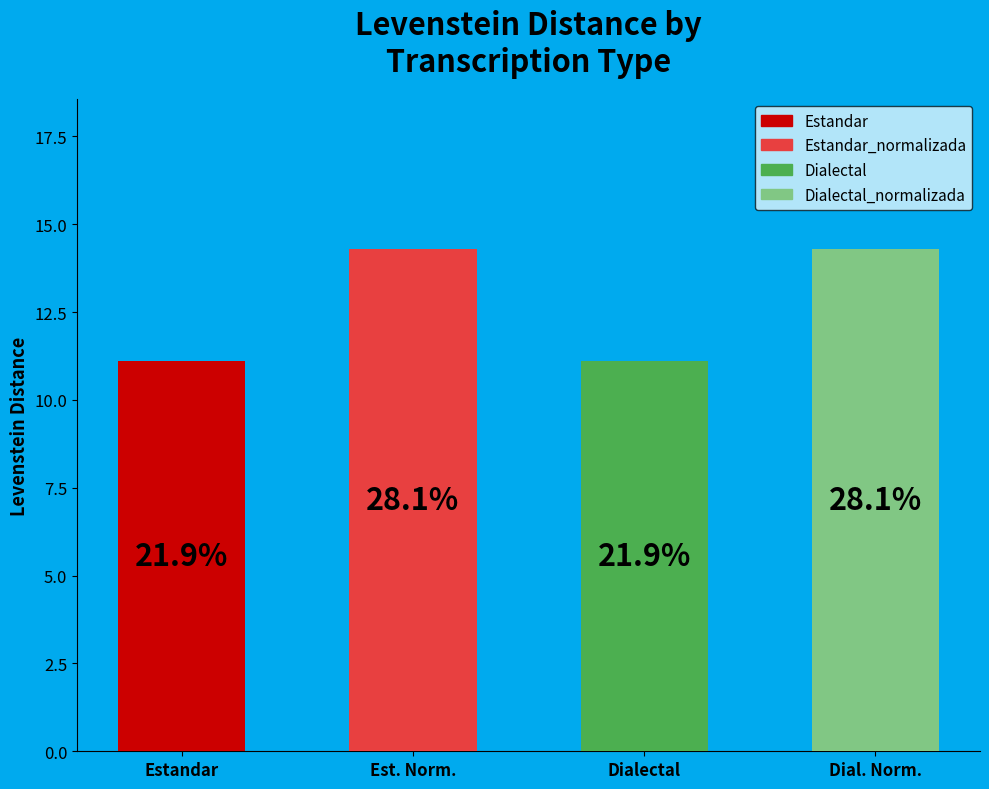

Is it true that Estandar is 22% of the pie?

True